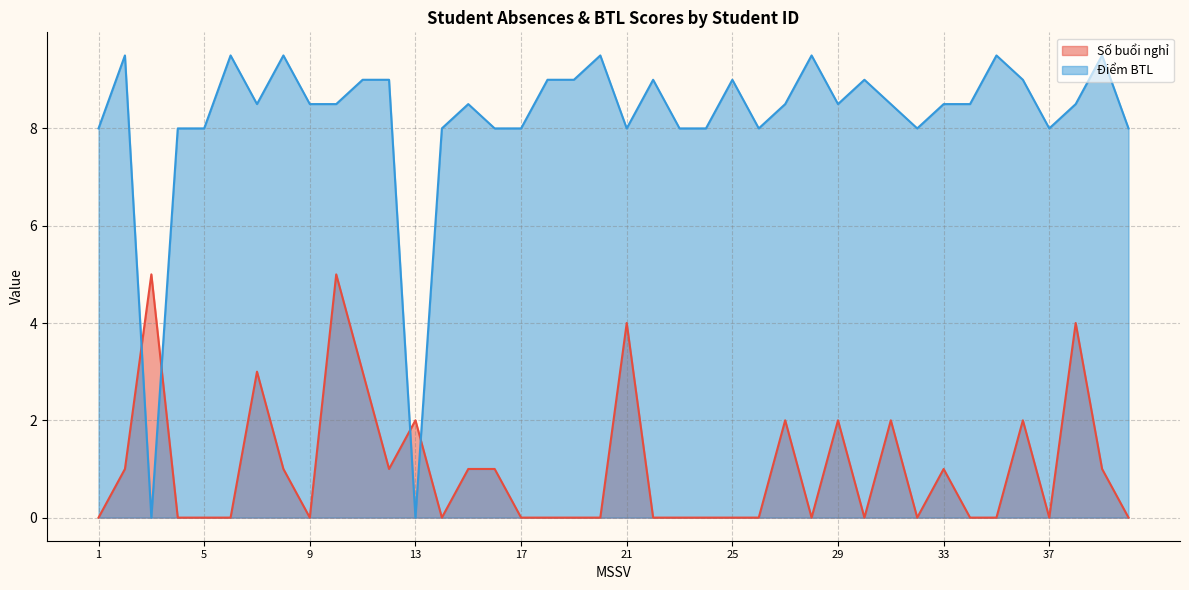

How many values in the Số buổi nghỉ series exceed 0?

18